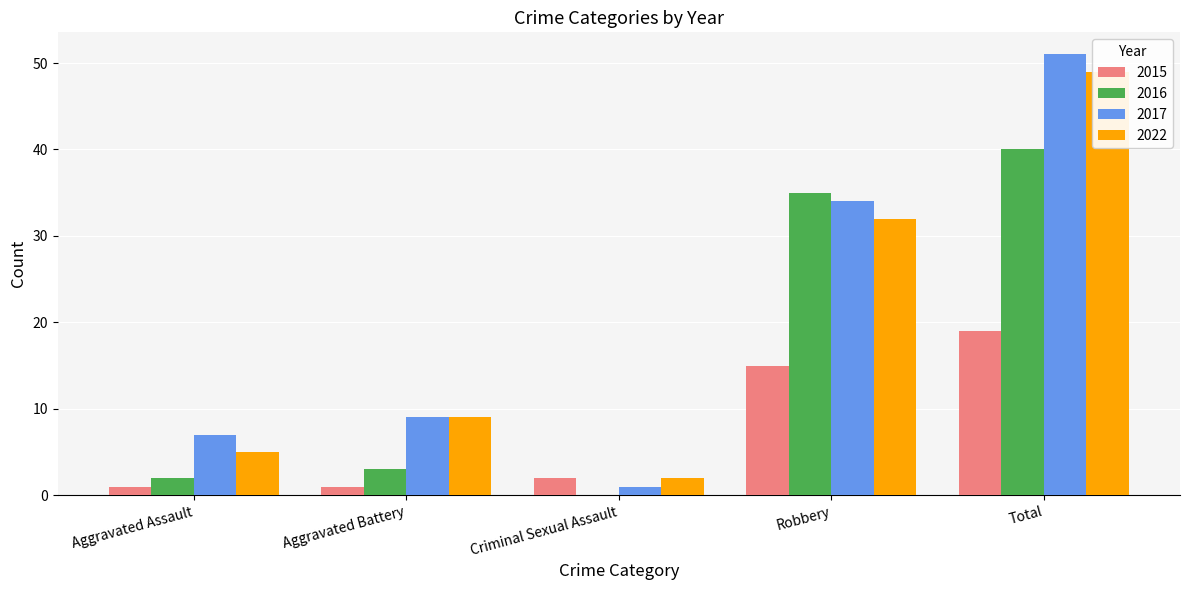

What is the difference between the highest and lowest values at Aggravated Battery?

8